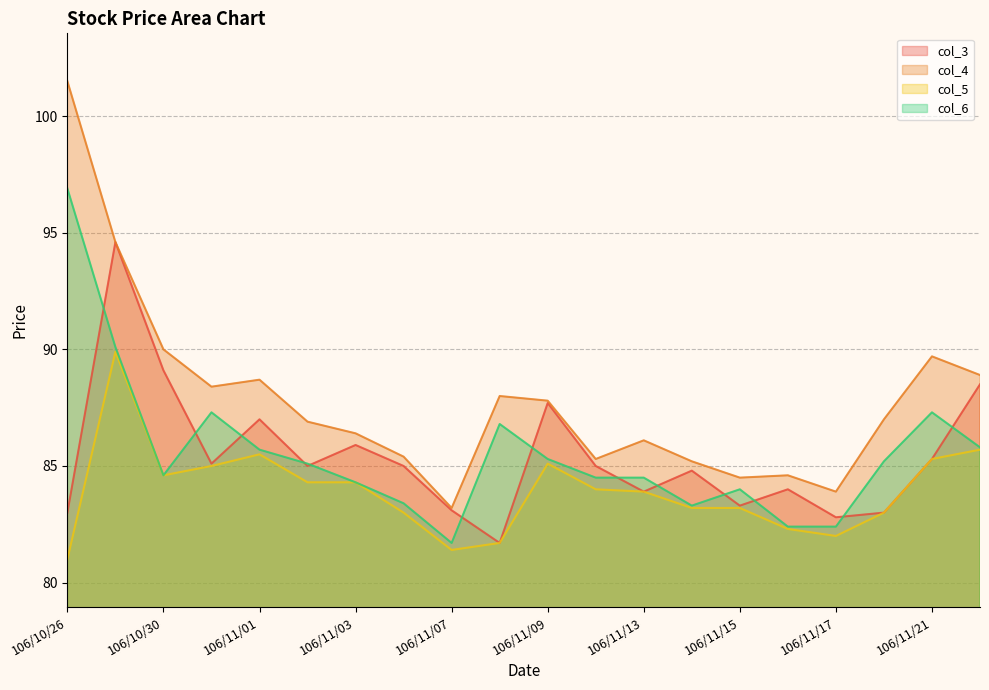

What position from the left is 106/11/17?

17